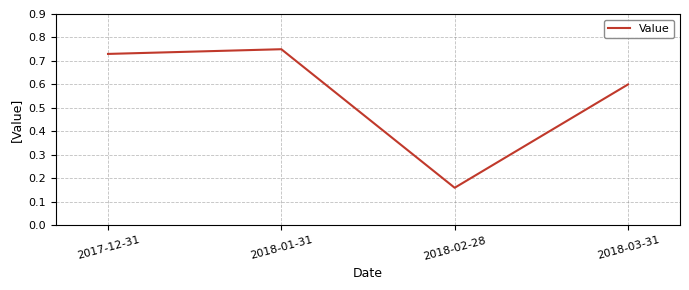

What is the difference between the maximum and minimum values?

0.6